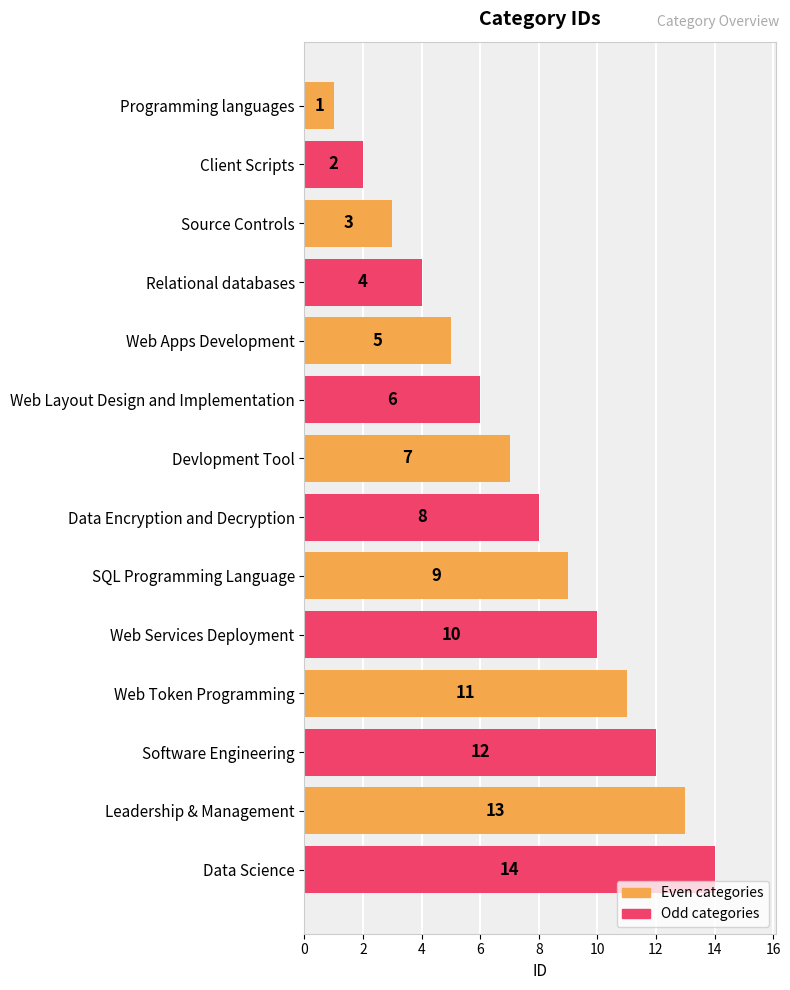

Where is Odd categories nearest to the value 8?

Devlopment Tool